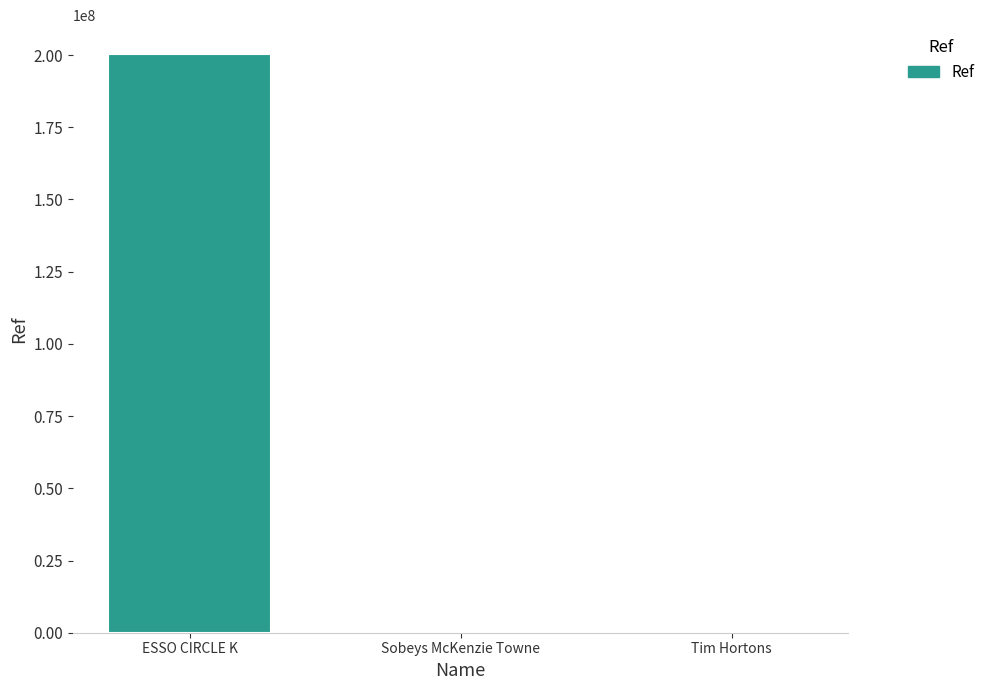

What is the greatest value displayed?

200325829